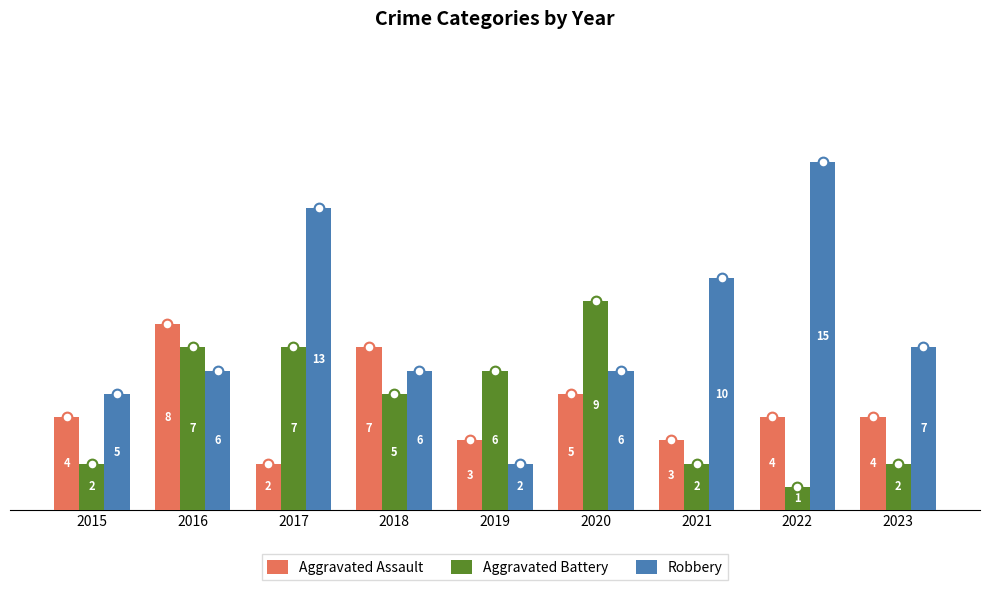

Is it true that Robbery equals 10 at 2018?

False